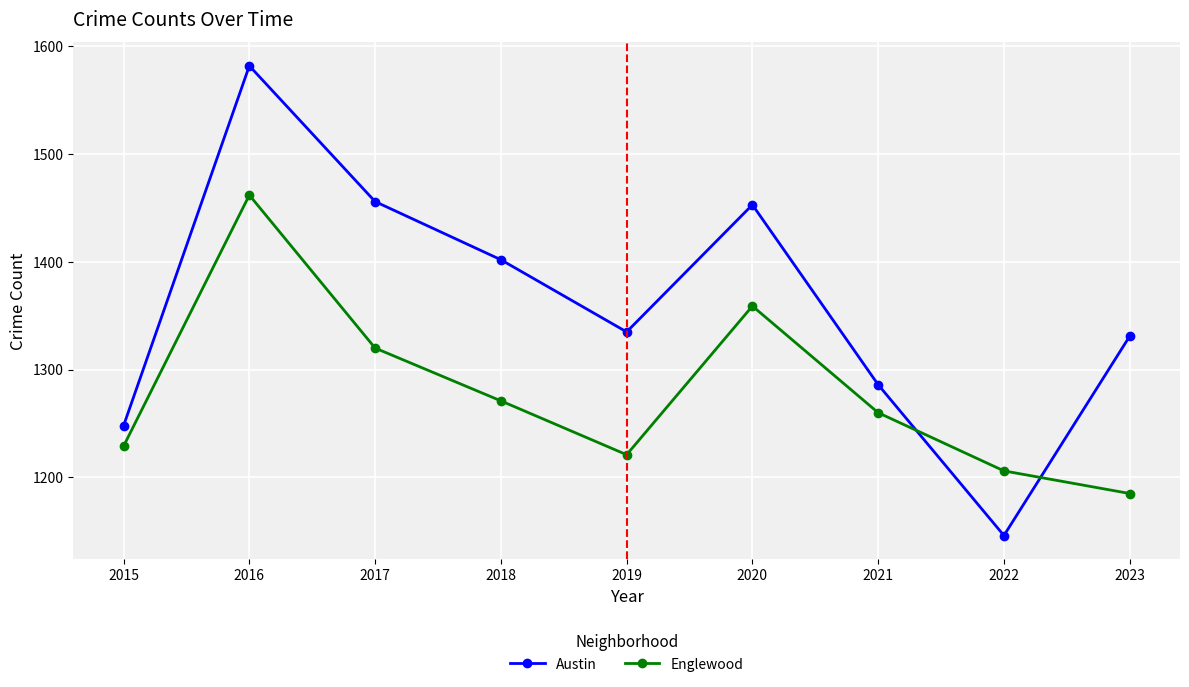

What is the value of the Austin point at the 8th from the left?

1146